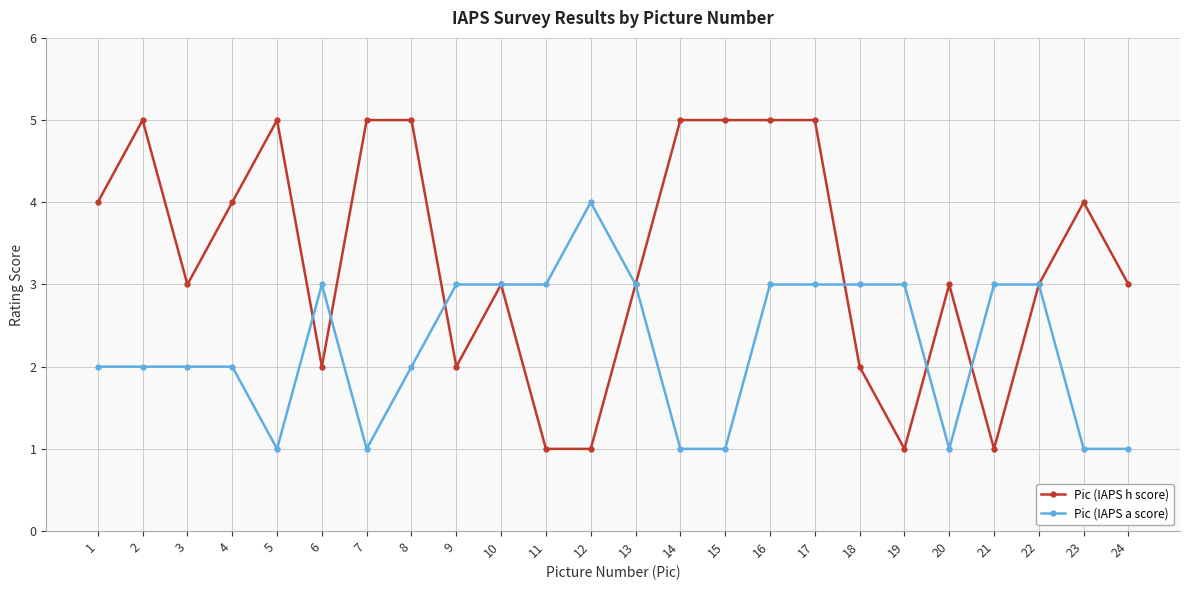

List the series in order of their overall mean, lowest first.

Pic (IAPS a score), Pic (IAPS h score)